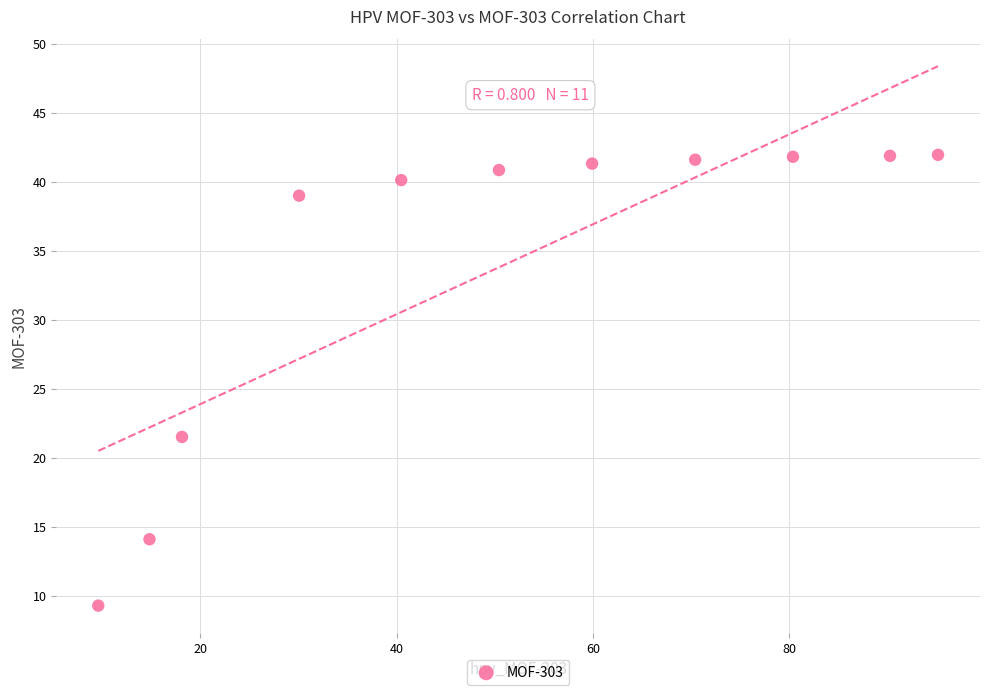

What Y value in the scatter plot is closest to 25?

21.5